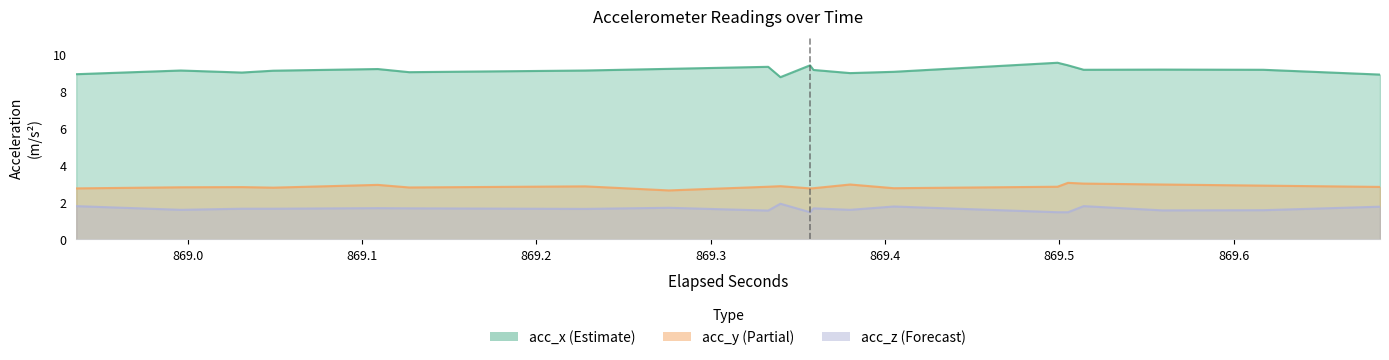

True or false: acc_x and acc_y cross at least once.

False